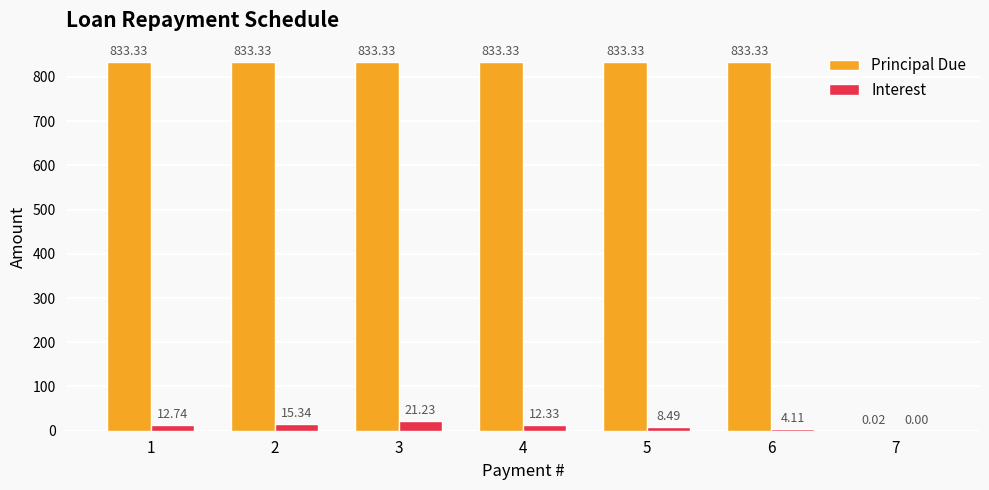

Which series changed the most between 4 and 6?

Interest